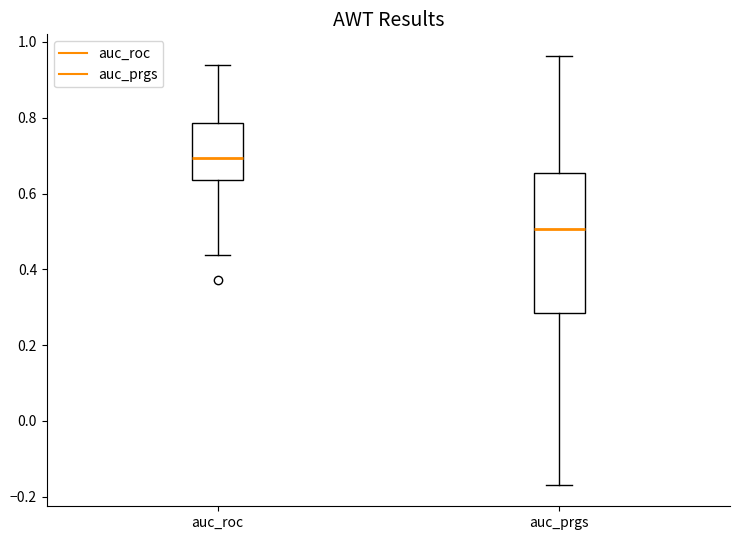

Reading left to right, read every box against the y-axis: the position of its median line, the range the box covers, and the ends of its whiskers. The values are not printed on the chart, so give them approximately, as read against the axis.

auc_roc: median 0.70, box 0.64 to 0.78, whiskers 0.44 to 0.94
auc_prgs: median 0.50, box 0.28 to 0.66, whiskers -0.16 to 0.96